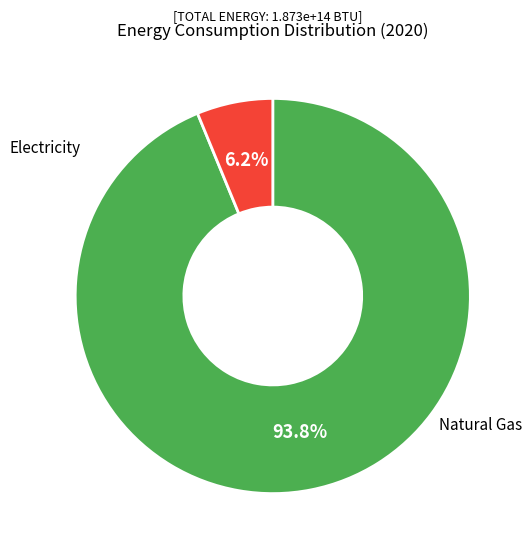

Does any single category account for the majority?

Yes